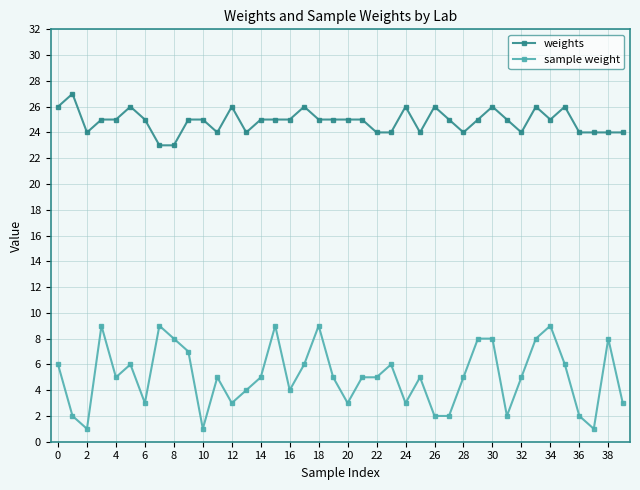

Which series has the widest spread of values?

sample weight